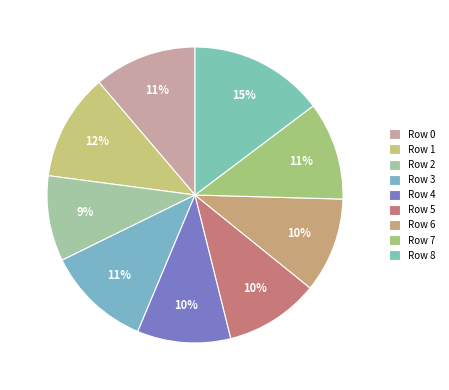

To the nearest percent, what is the average slice percentage?

11%